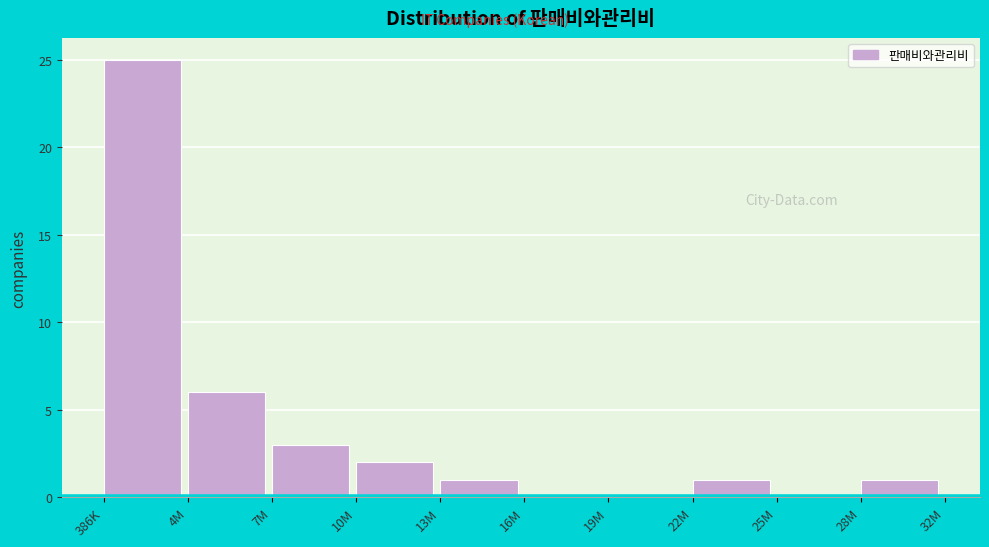

Reading left to right, list all the values displayed in this chart.

386K=25	4M=6	7M=3	10M=2	13M=1	16M=0	19M=0	22M=1	25M=0	28M=1